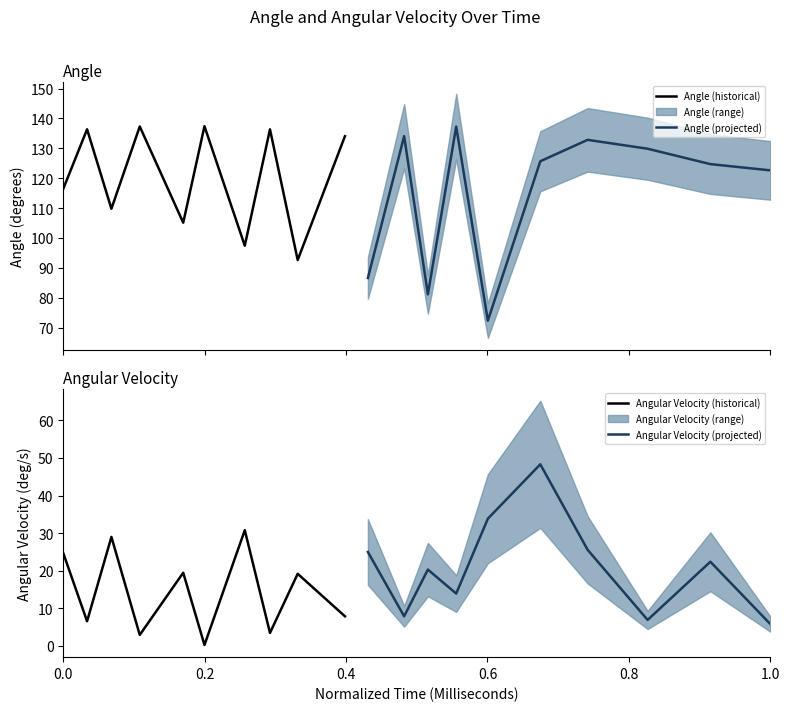

What position from the left is 0.6?

4